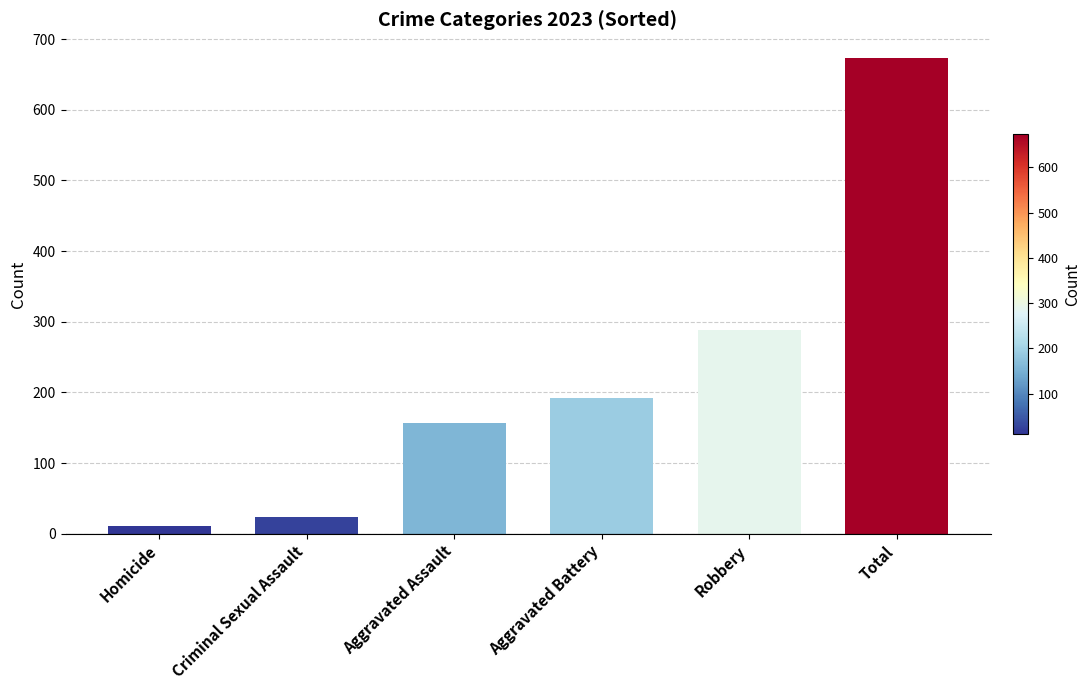

Is it true that the value at Aggravated Assault is 157?

True